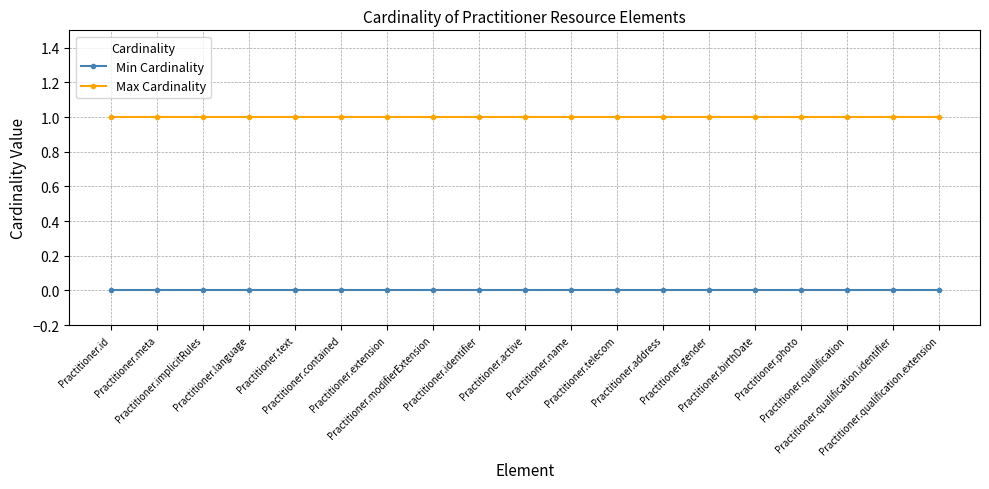

Which series has the largest total across all categories?

Max Cardinality